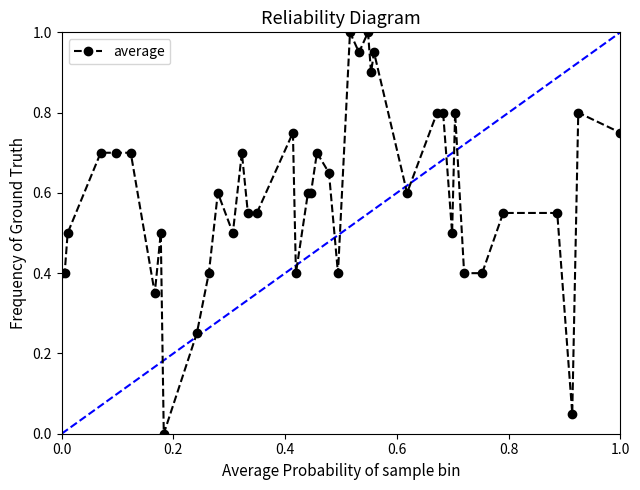

True or false: there are more than 2 points higher than both neighbors.

True